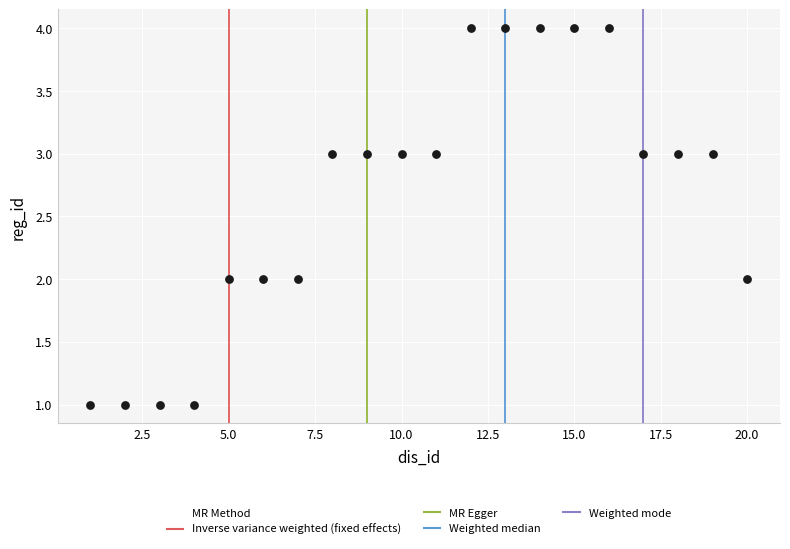

What is the range of Y values (max minus min)?

3